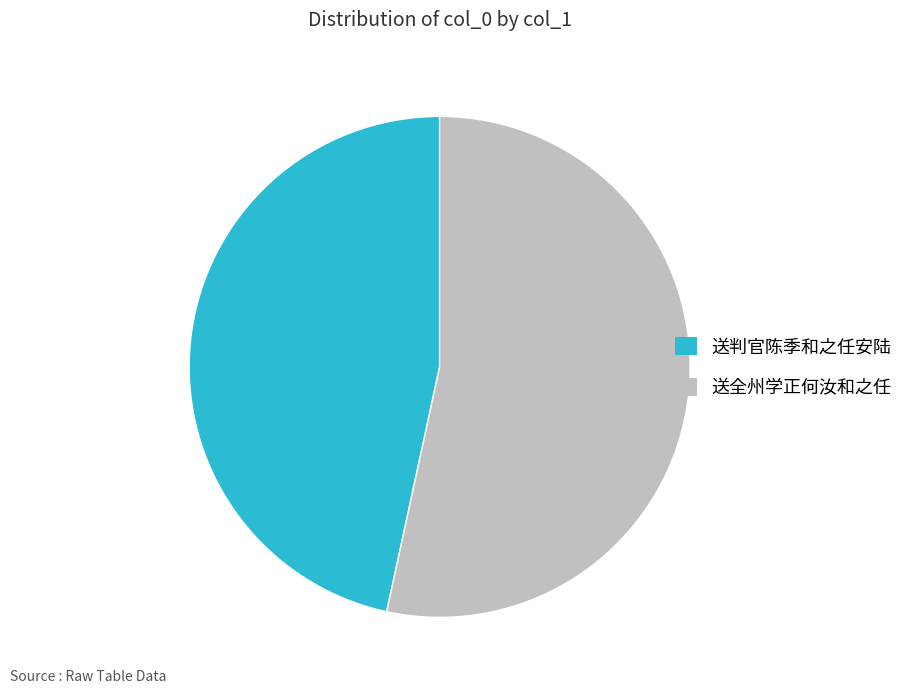

What is the majority slice?

送全州学正何汝和之任